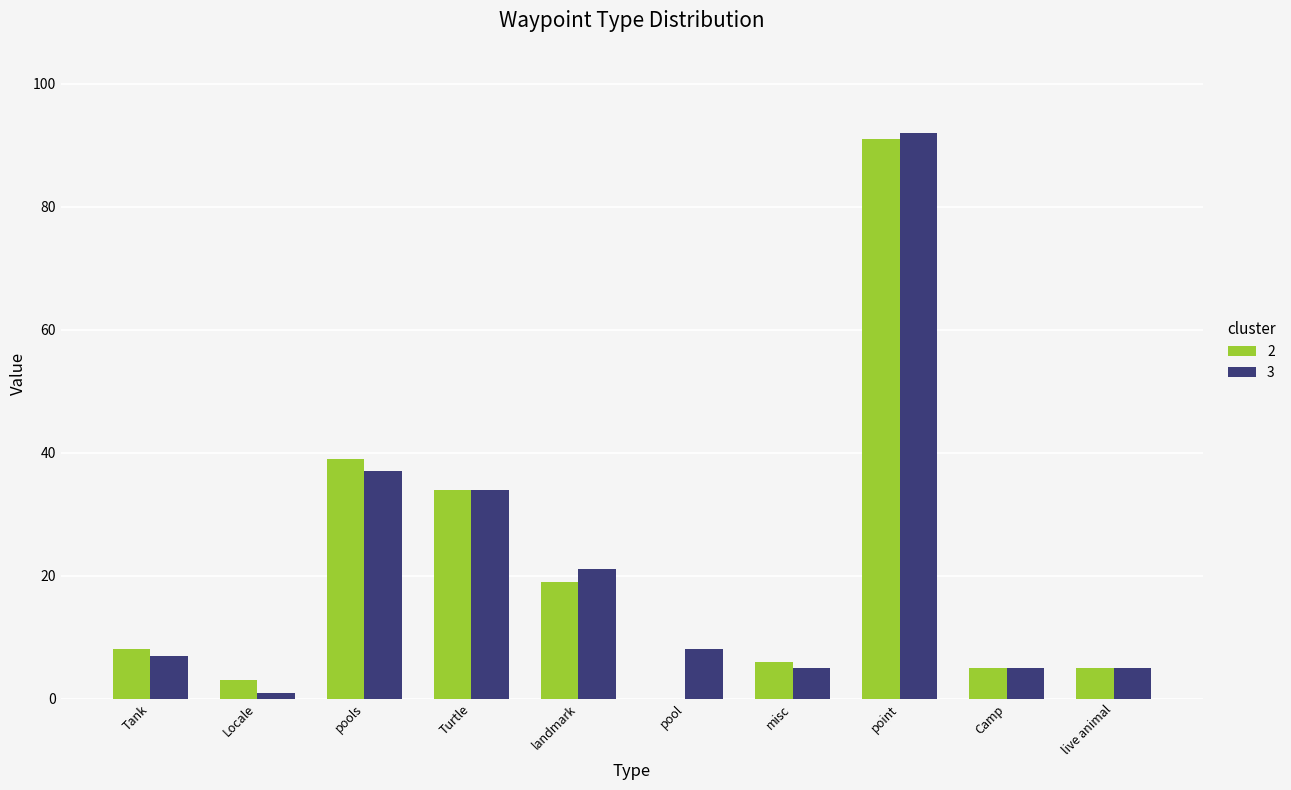

Are the bars horizontal?

No